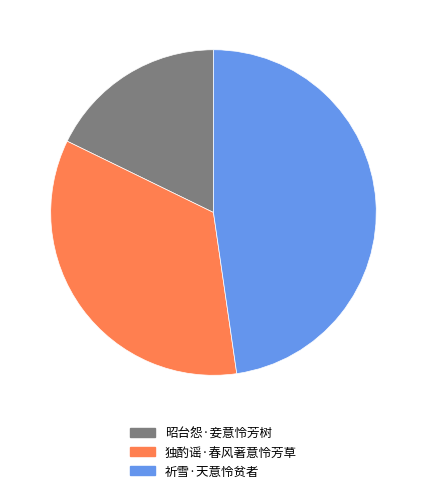

The 祈雪·天意怜贫者 slice represents 62% of the pie. True or false?

False